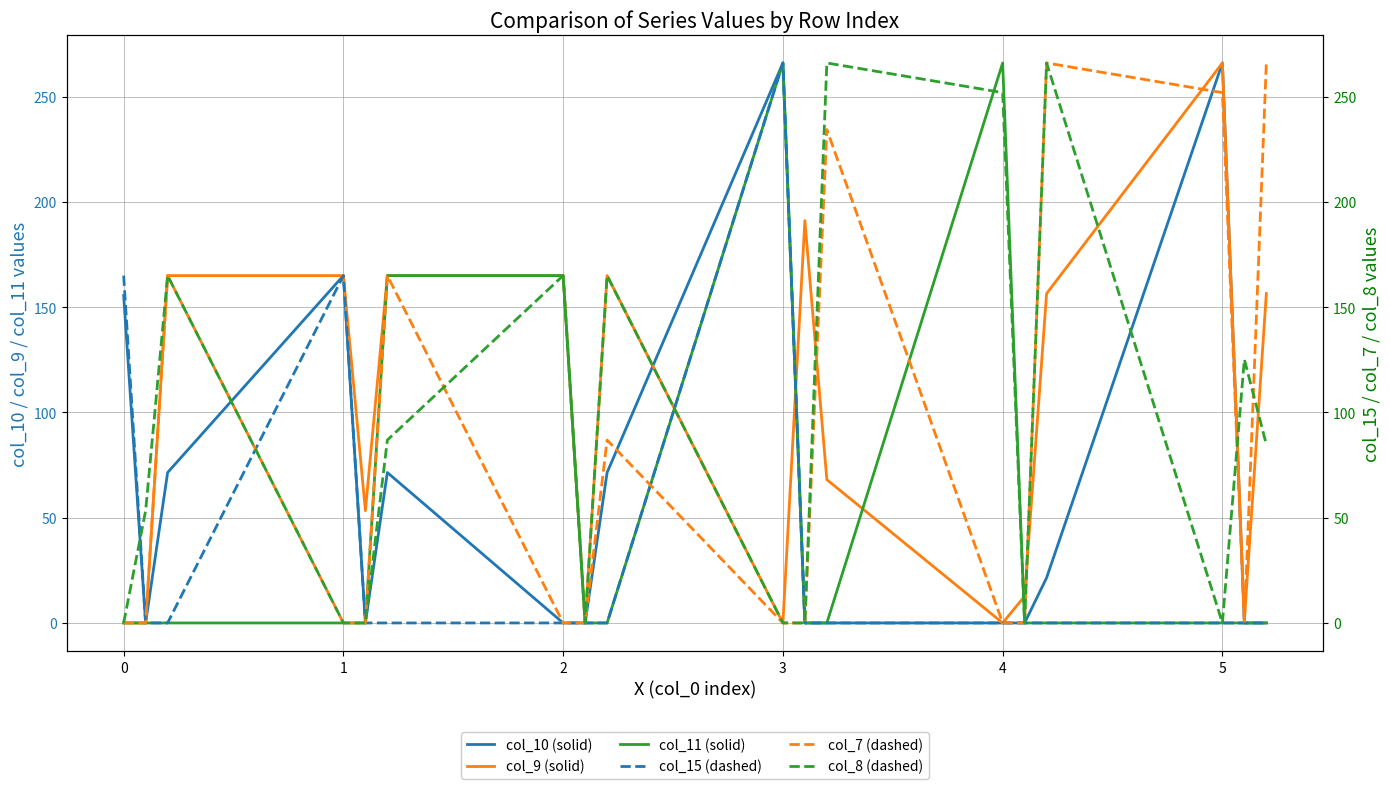

True or false: col_10 (solid) and col_15 (dashed) intersect in this chart.

False